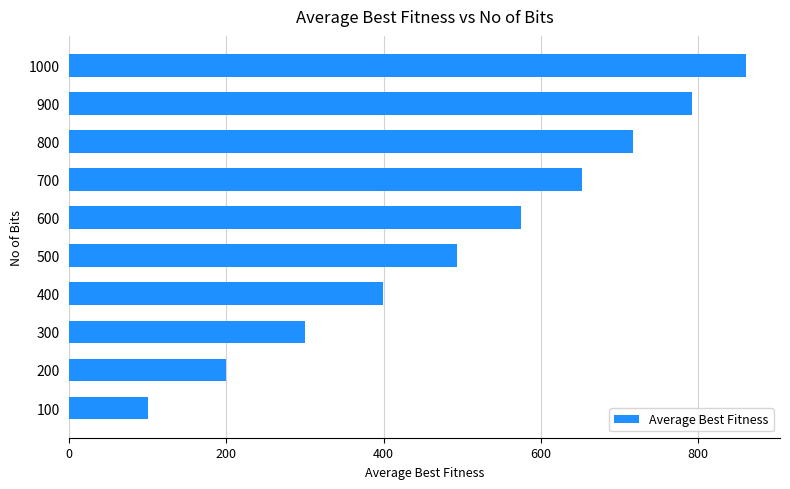

What is the average value?

508.9